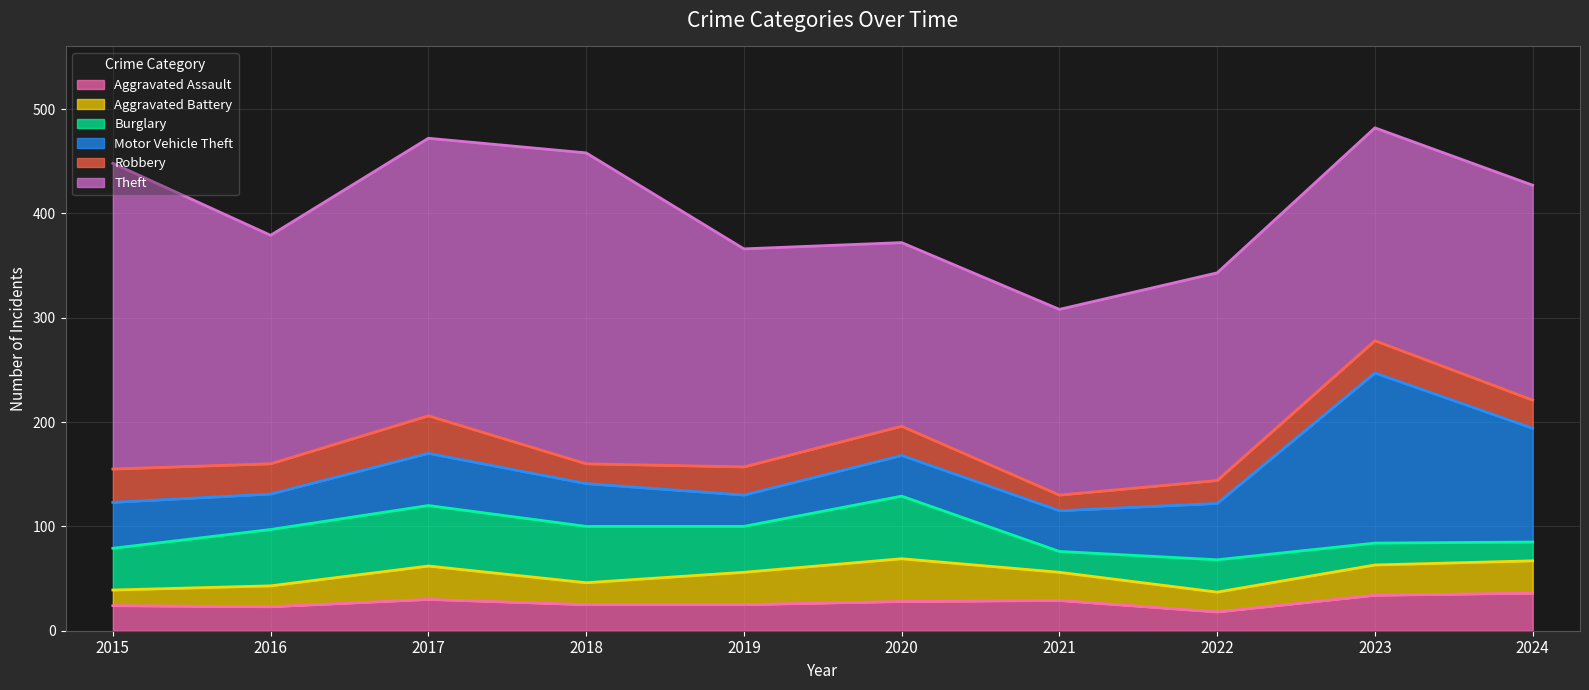

Which series has the largest range (max minus min)?

Motor Vehicle Theft